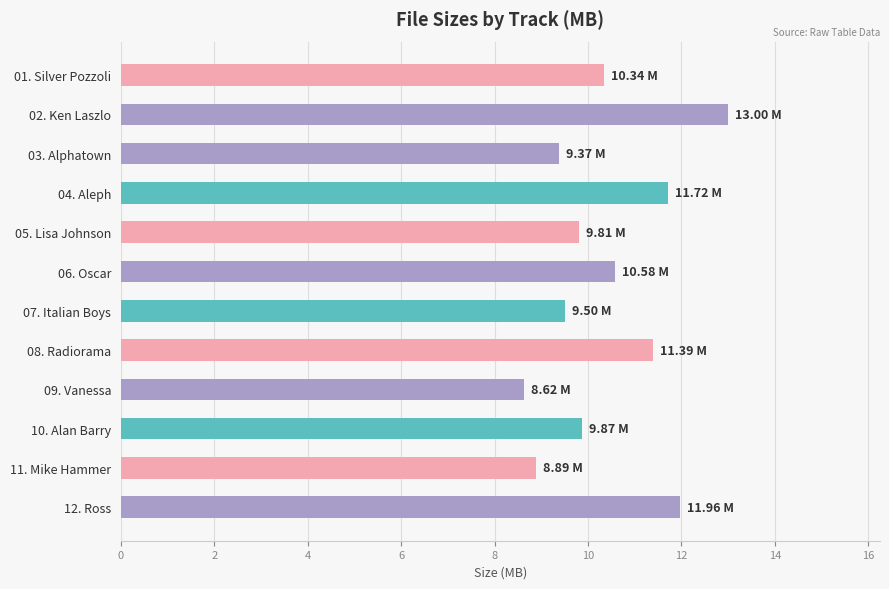

Which label corresponds to the largest value in the chart?

02. Ken Laszlo